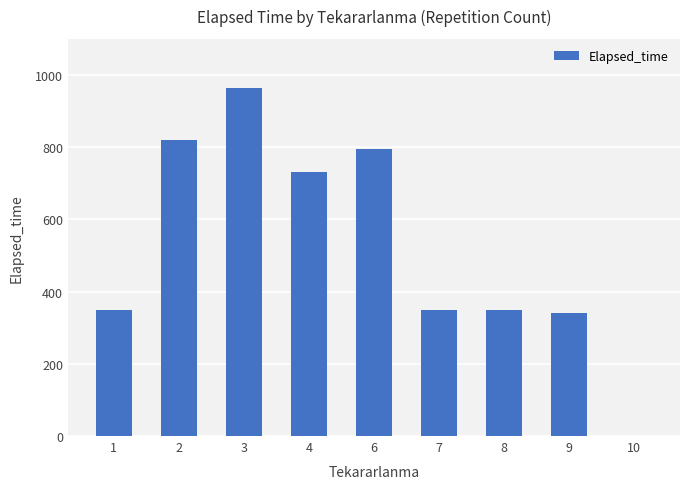

What is the change in value from 1 to 10?

-348